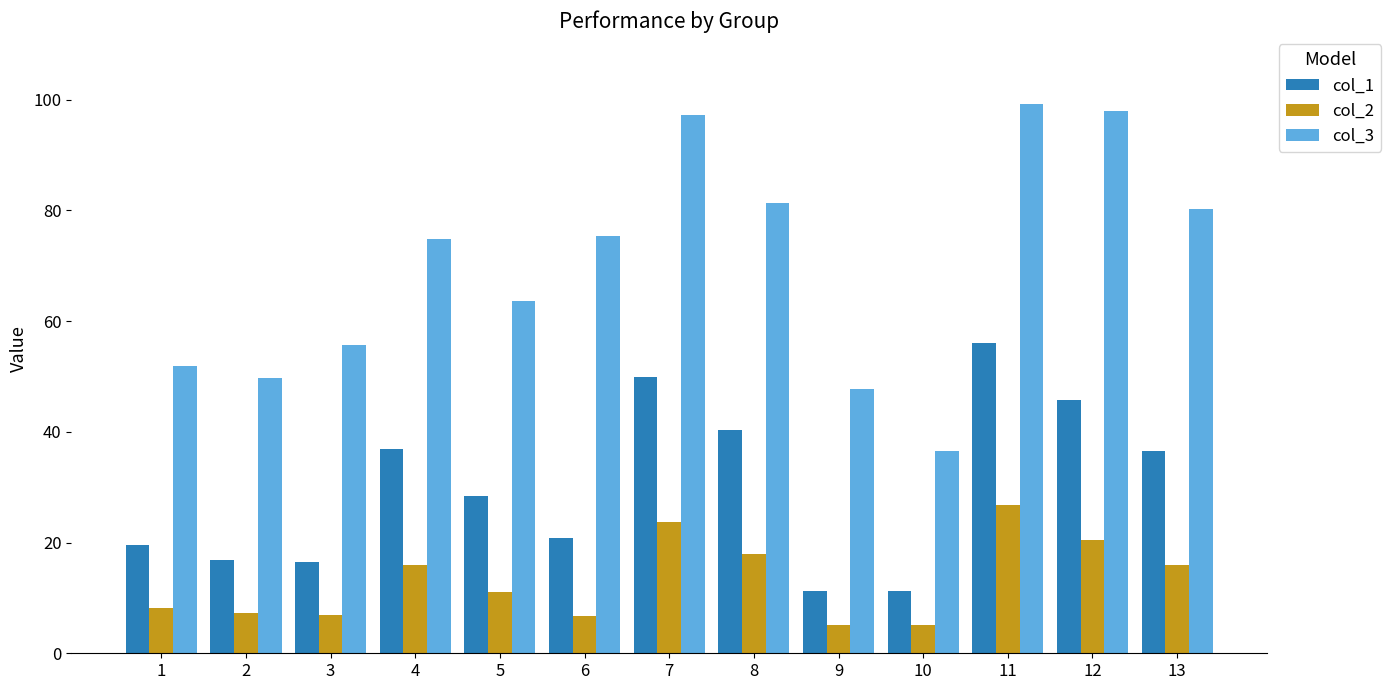

What is the difference between the second highest and second lowest values in the col_3 series?

50.3